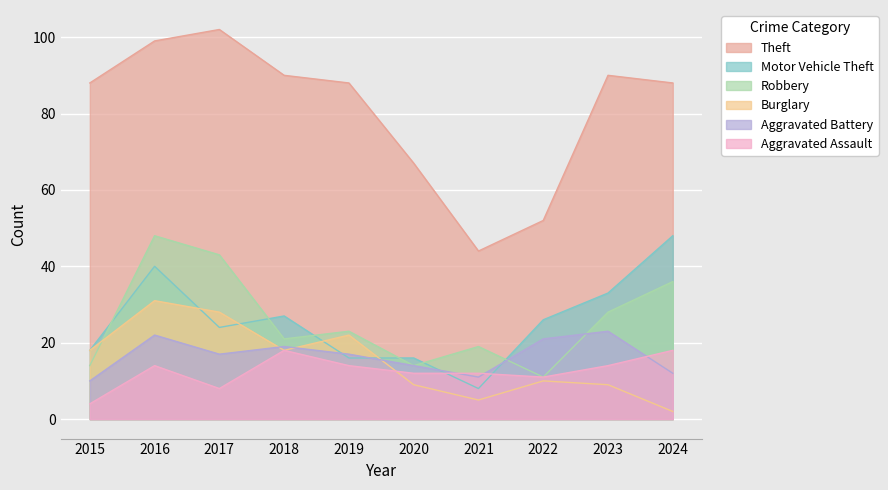

True or false: Theft has a value of 33 at 2015.

False